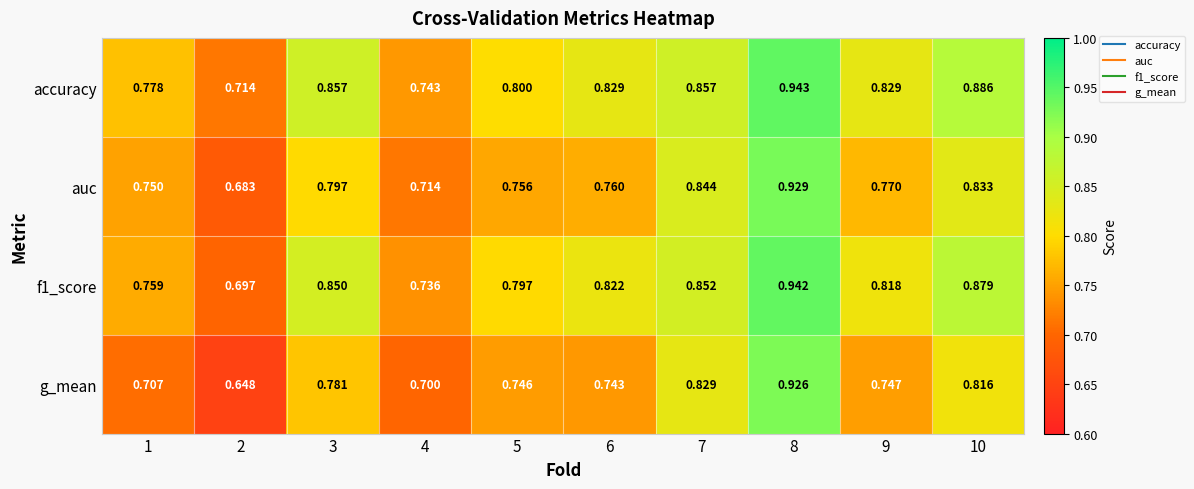

Which series has the largest total across all categories?

accuracy